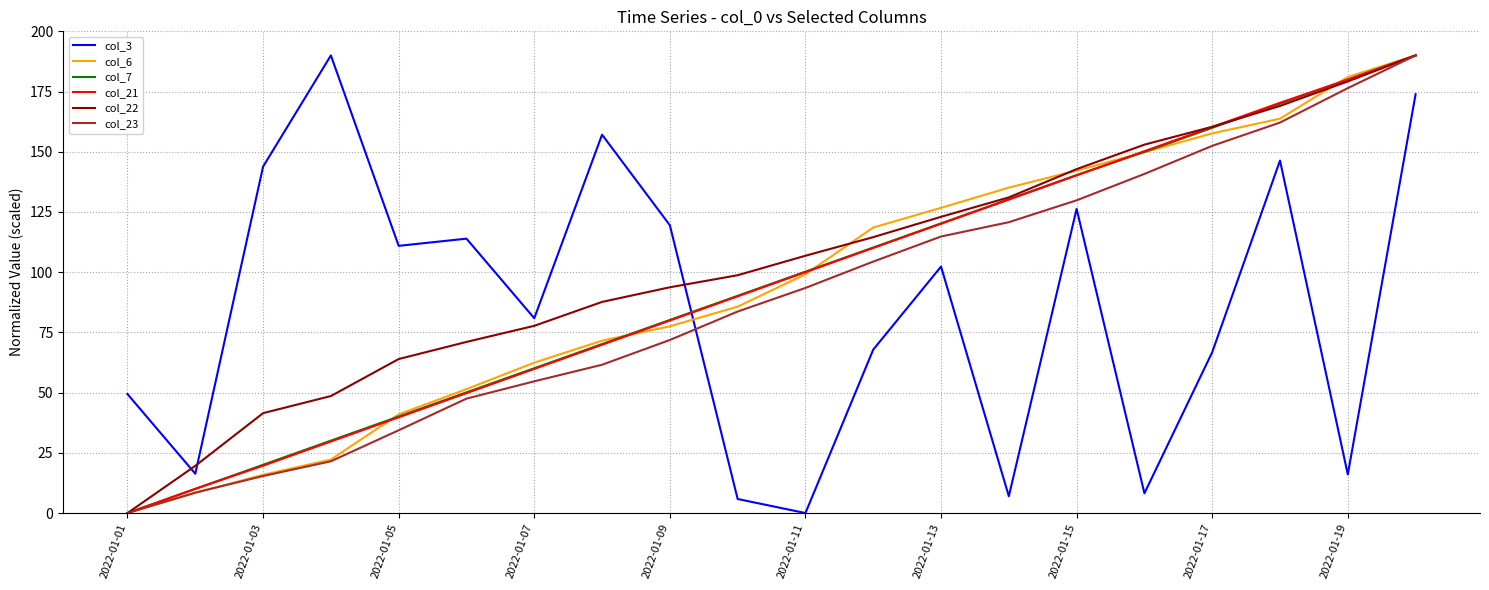

How many lines are shown in the chart?

6